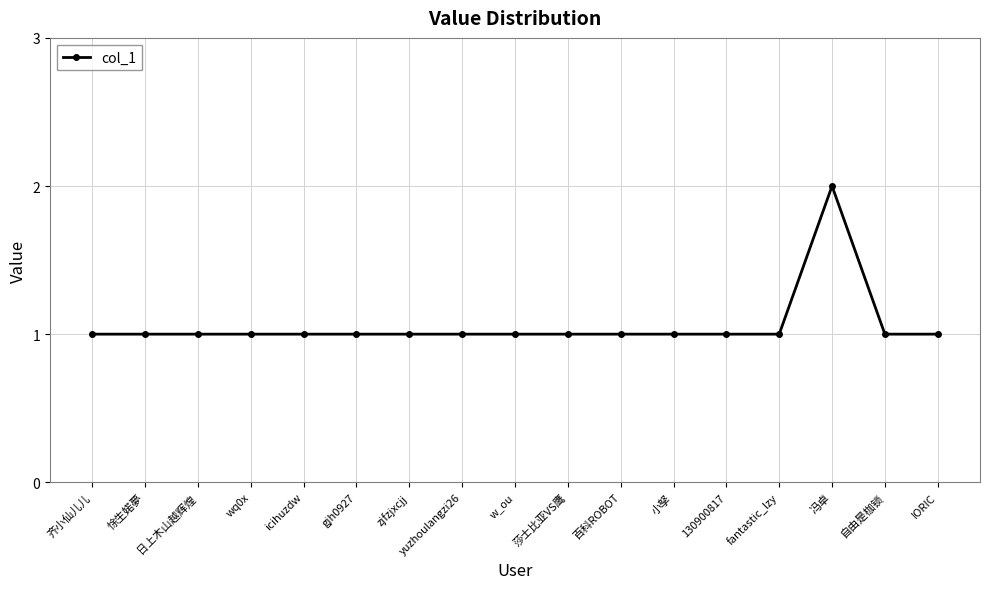

Which label corresponds to the largest value in the chart?

冯卓